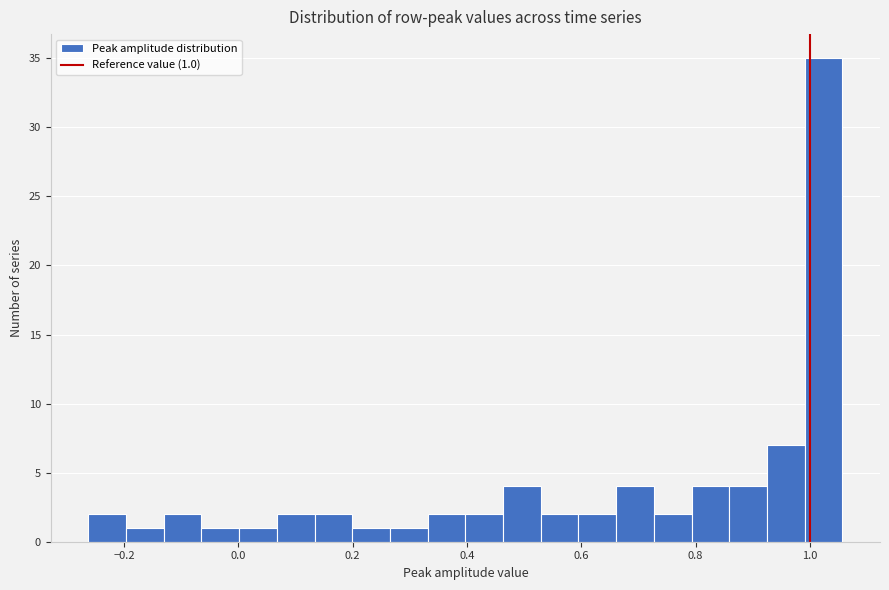

Around what value on the x-axis is the tallest bar? Give the approximate position of its centre, as read against the axis.

1.02